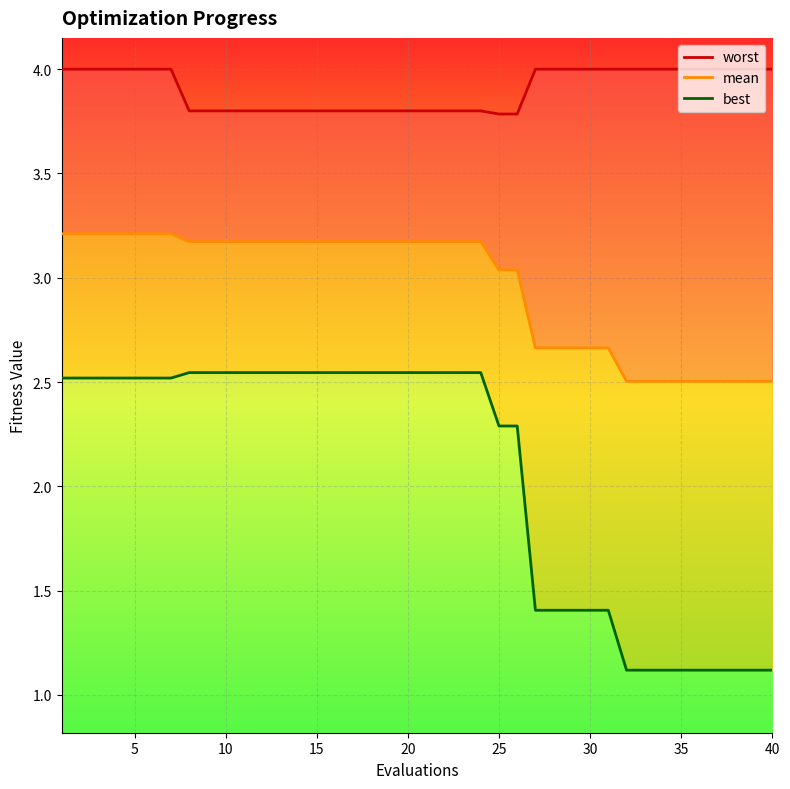

Which series has the widest spread of values?

best